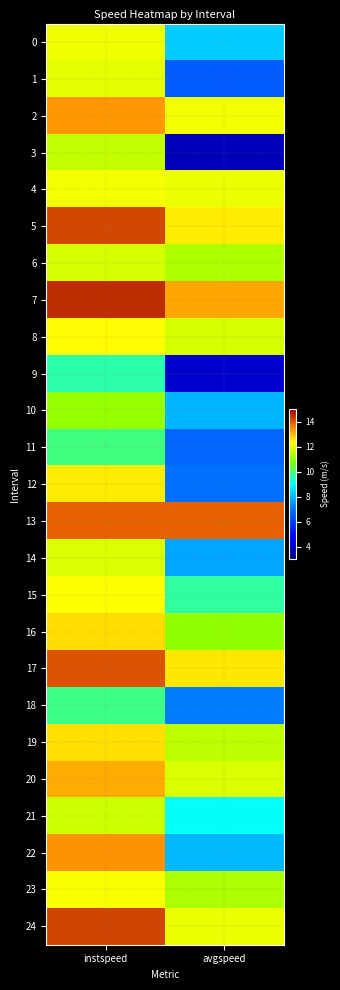

Reading left to right, extract all data points from this chart.

0: instspeed=12.2	avgspeed=8.3
1: instspeed=12.1	avgspeed=6.6
2: instspeed=13.3	avgspeed=12.2
3: instspeed=11.6	avgspeed=3.8
4: instspeed=12.2	avgspeed=12.1
5: instspeed=14.2	avgspeed=12.5
6: instspeed=11.9	avgspeed=11.4
7: instspeed=14.5	avgspeed=13.2
8: instspeed=12.4	avgspeed=11.8
9: instspeed=9.6	avgspeed=4.1
10: instspeed=11.1	avgspeed=8.0
11: instspeed=9.9	avgspeed=6.7
12: instspeed=12.5	avgspeed=6.9
13: instspeed=13.9	avgspeed=13.9
14: instspeed=11.9	avgspeed=7.8
15: instspeed=12.3	avgspeed=9.7
16: instspeed=12.7	avgspeed=11.0
17: instspeed=14.1	avgspeed=12.6
18: instspeed=9.9	avgspeed=7.2
19: instspeed=12.6	avgspeed=11.5
20: instspeed=13.1	avgspeed=11.9
21: instspeed=11.8	avgspeed=9.0
22: instspeed=13.4	avgspeed=8.0
23: instspeed=12.3	avgspeed=11.3
24: instspeed=14.2	avgspeed=12.1